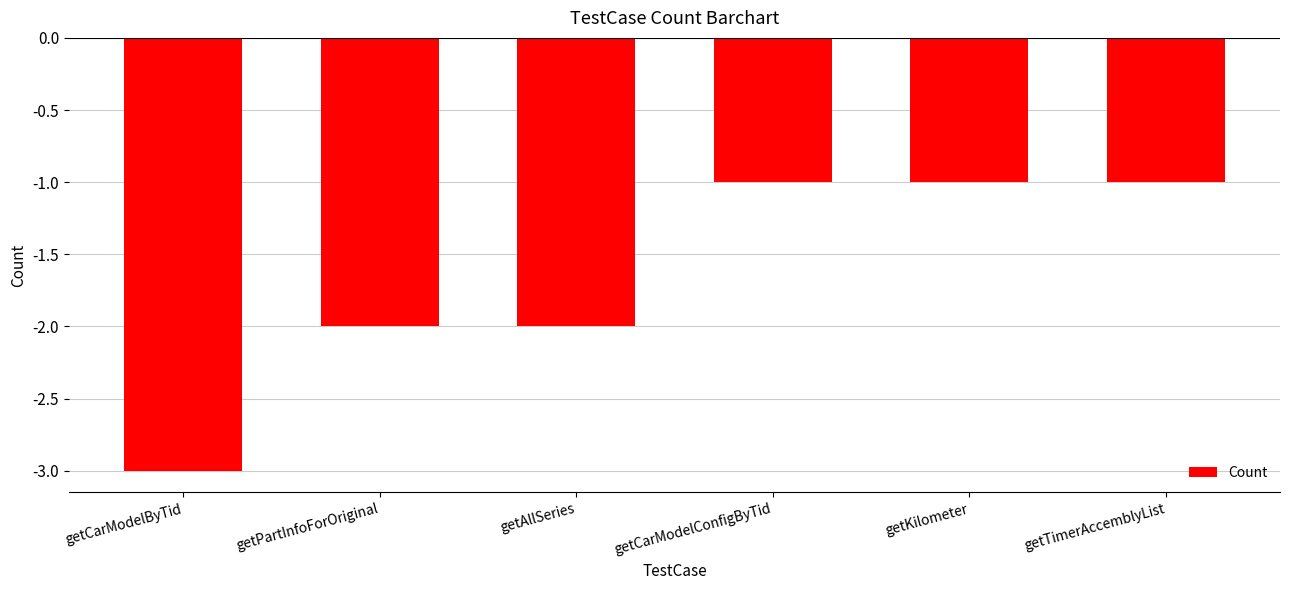

Reading left to right, what are all the values shown in this chart?

getCarModelByTid=-3	getPartInfoForOriginal=-2	getAllSeries=-2	getCarModelConfigByTid=-1	getKilometer=-1	getTimerAccemblyList=-1